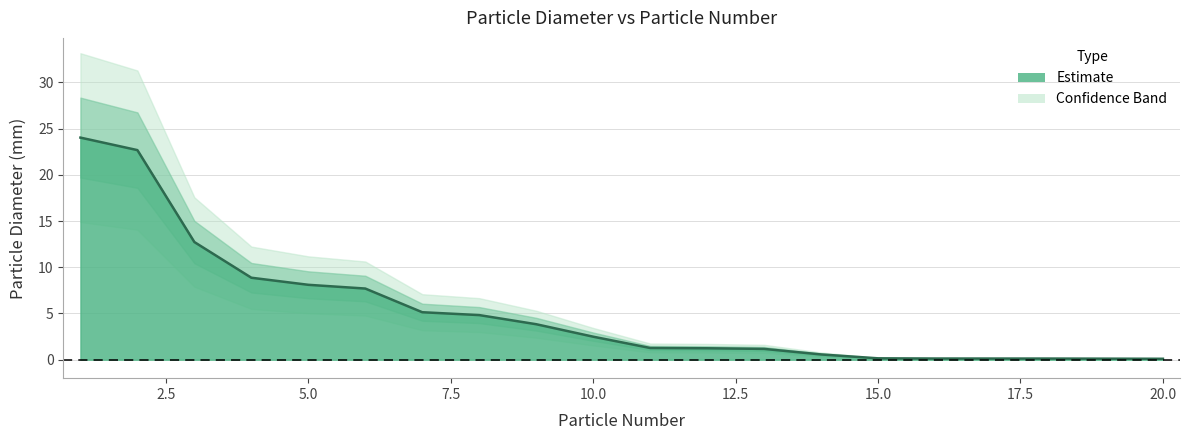

Rank the categories by value from lowest to highest.

20, 19, 18, 17, 16, 15, 14, 13, 12, 11, 10, 9, 8, 7, 6, 5, 4, 3, 2, 1